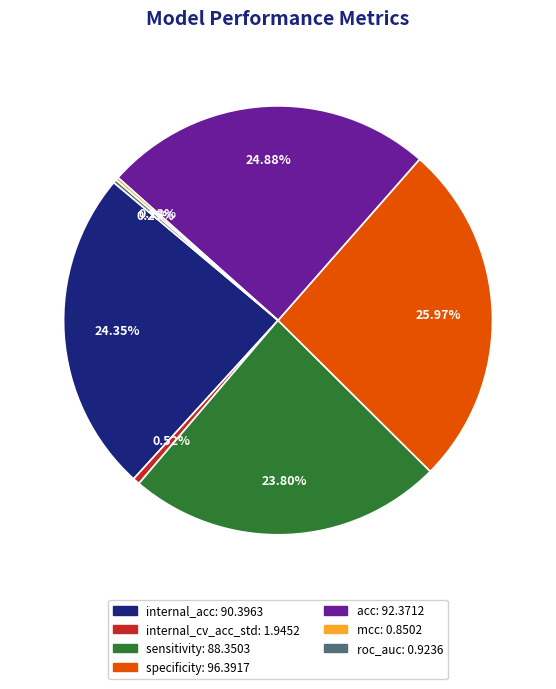

To the nearest percent, what is the difference between the largest and smallest slice percentages?

26%